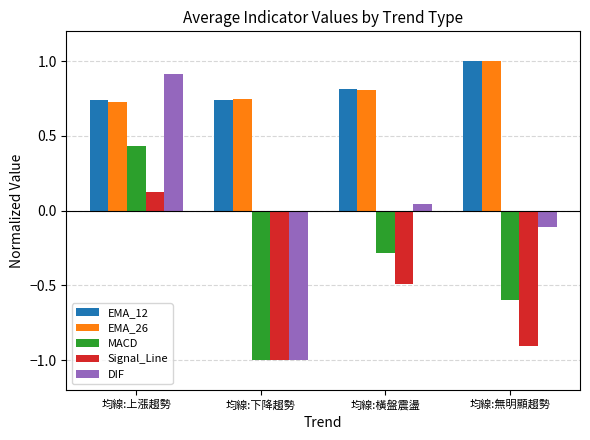

What is the sum of all DIF values?

-0.1